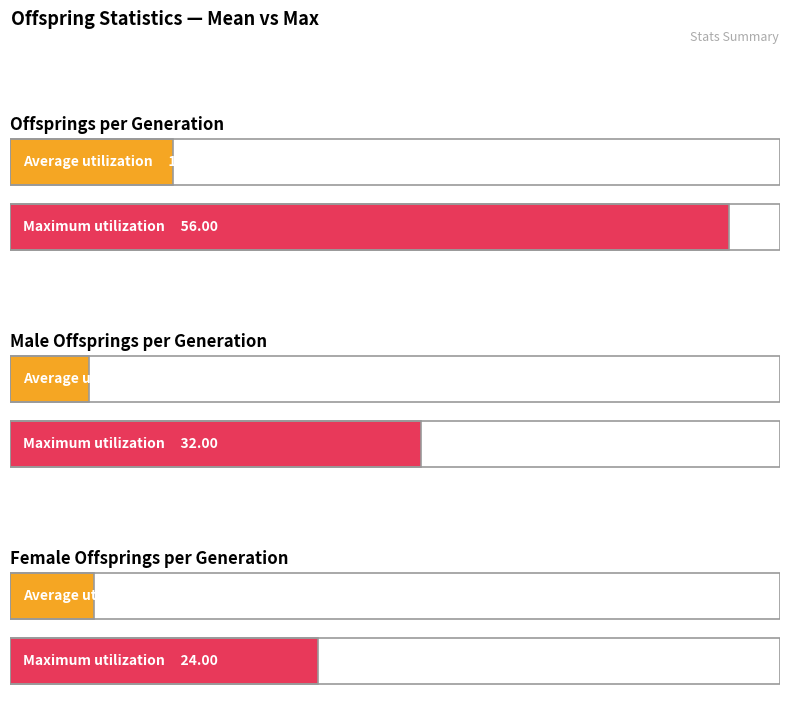

Which series has the largest range (max minus min)?

offsprings_per_generation